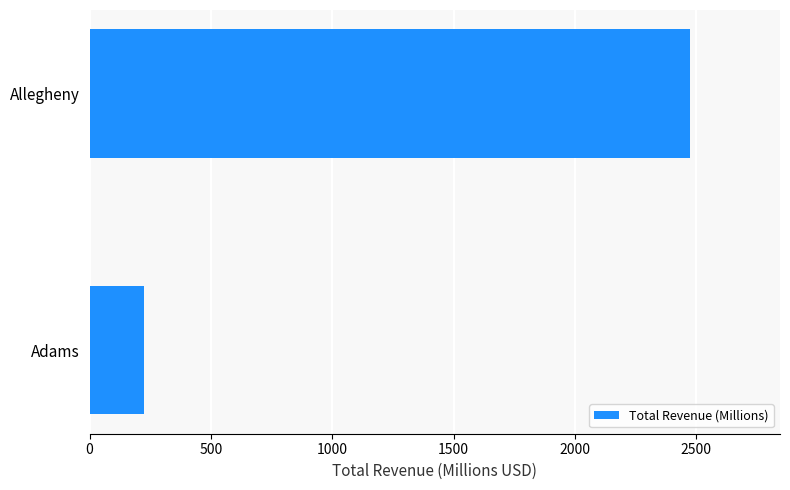

What is the sum of all values?

2698.1